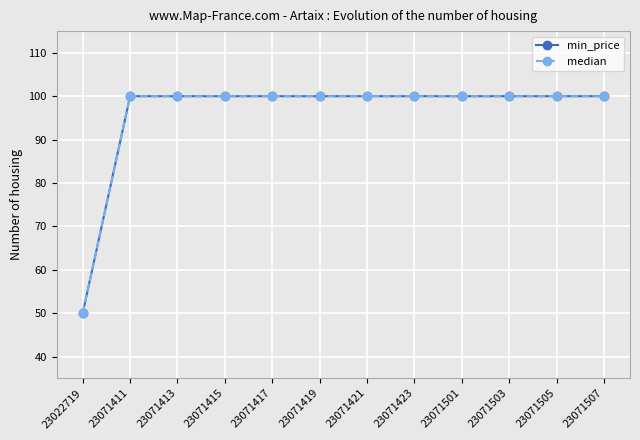

Is this an area chart (filled region under the line)?

No